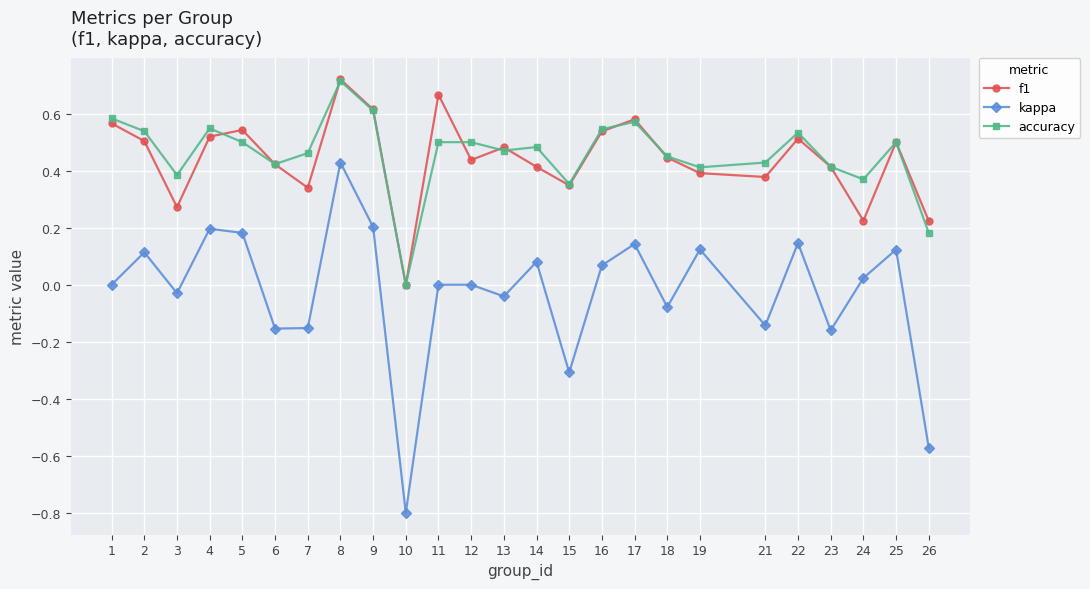

Where is the first local maximum for f1?

5